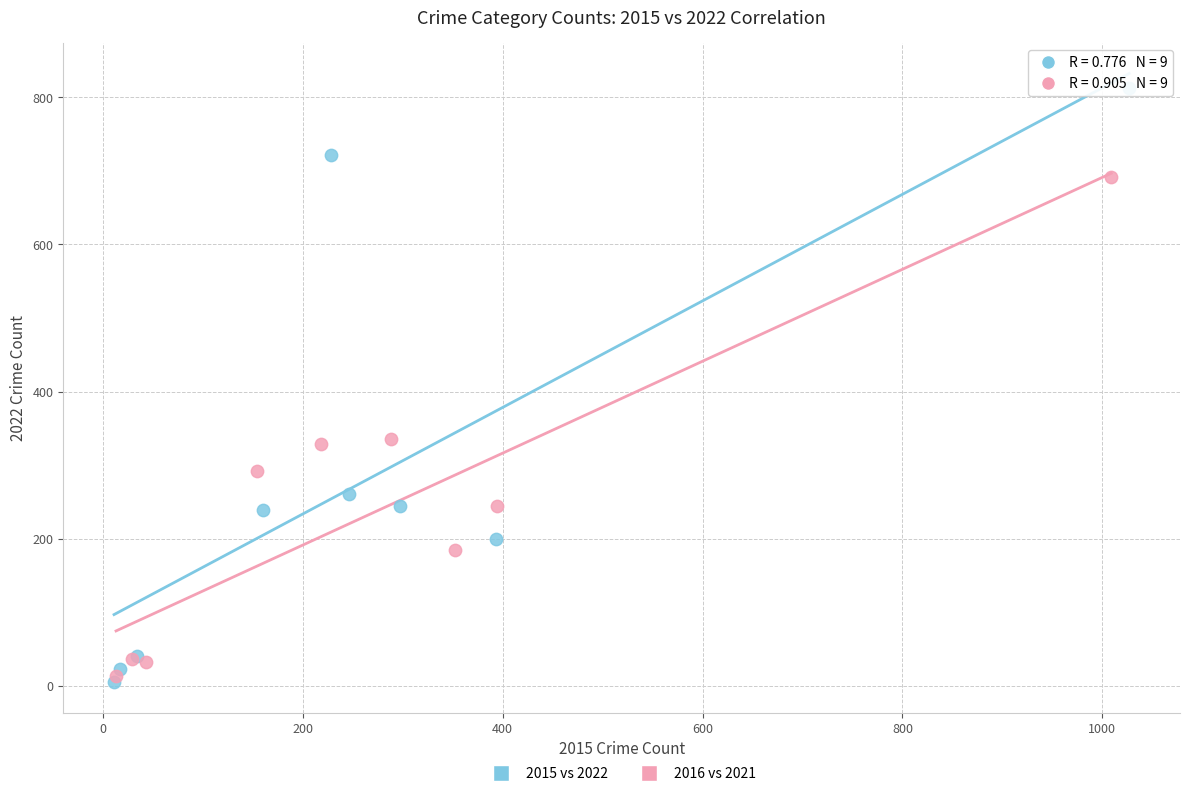

Which series reaches the maximum Y coordinate?

2015 vs 2022